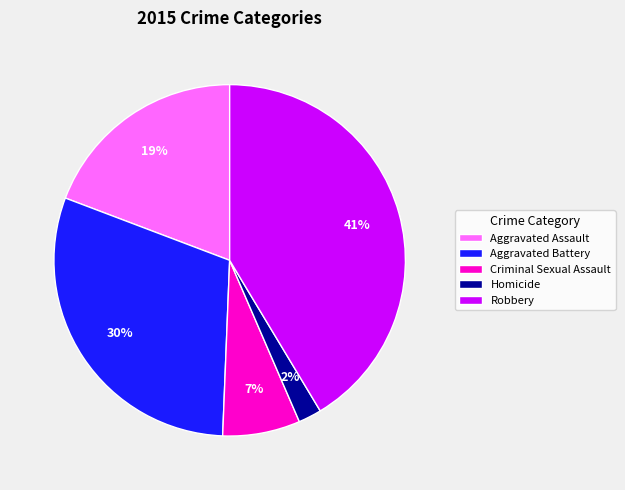

How many segments does this pie chart have?

5